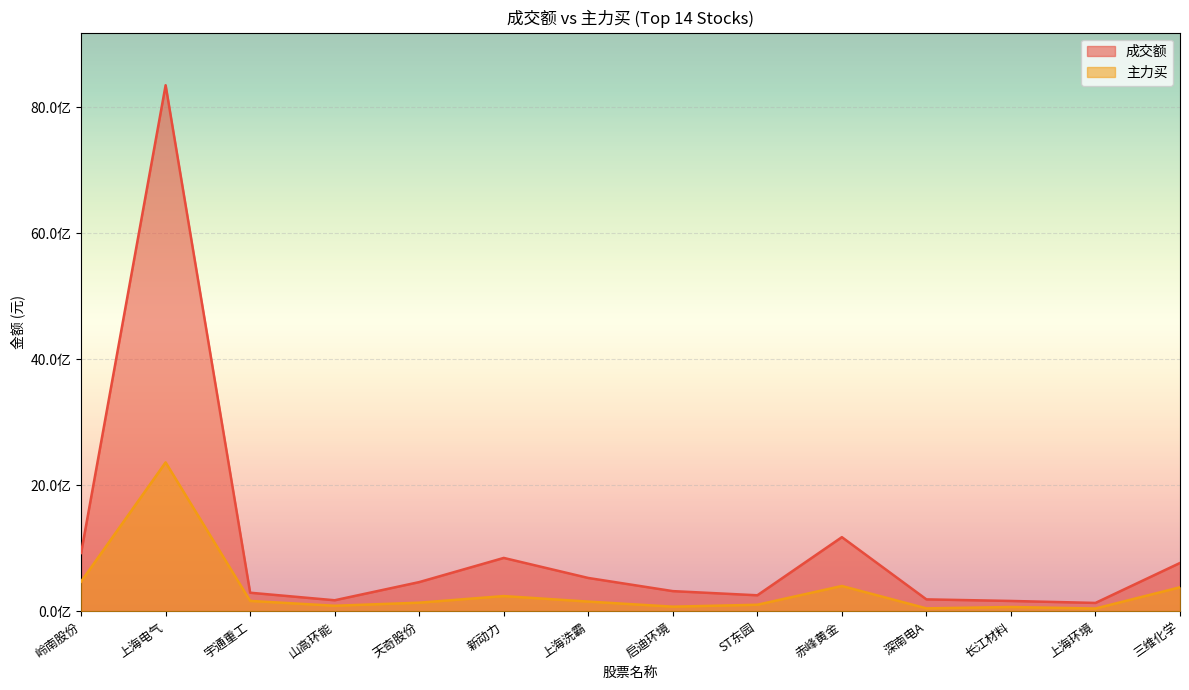

Reading left to right, list all the values displayed in this chart.

成交额: 926009931	8346731848	296219513	176670618	464784474	848166759	530184257	321537800	255492597	1177635945	190653130	165615659	134344913	768272598
主力买: 472816017	2363582003	166242922	89418161	138197583	243092771	155539837	74948021	105240720	402969386	48212097	69700711	45614686	382497738